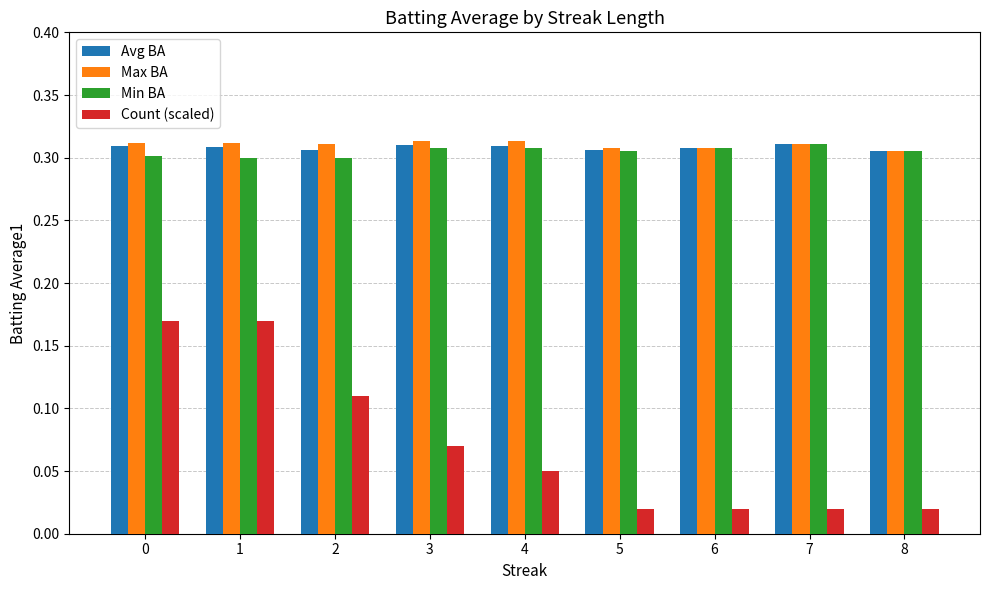

At how many categories does at least one series exceed 0?

9